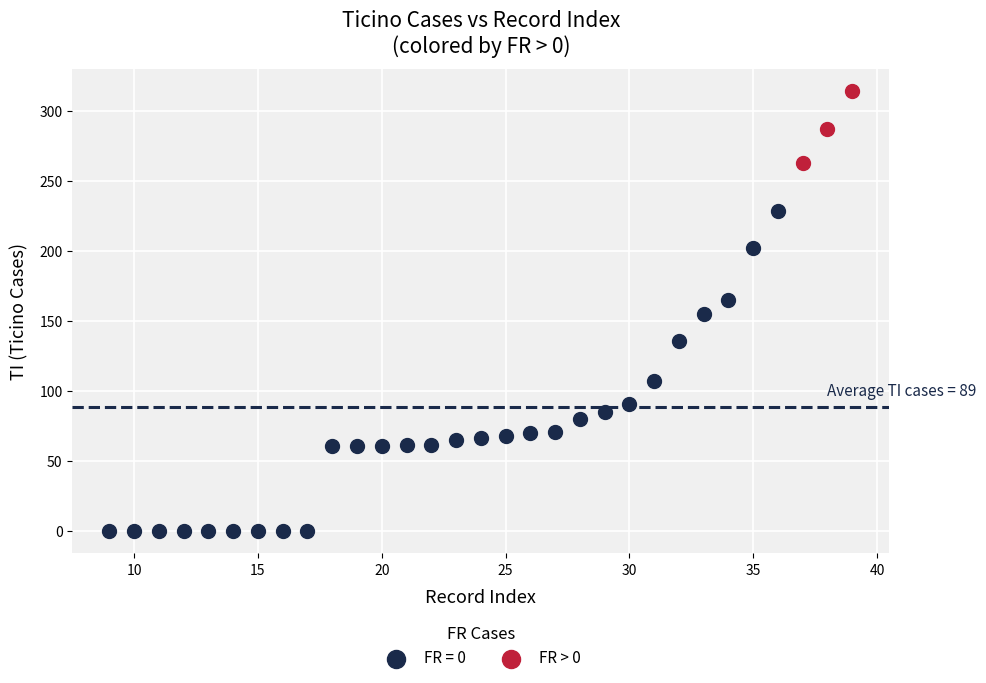

Which series has the widest spread of Y values?

FR = 0